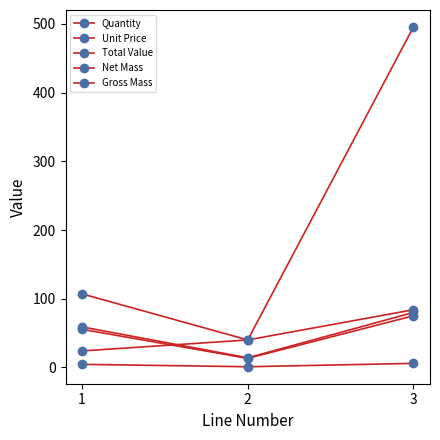

Reading left to right, extract all data points from this chart.

Quantity: 24.0	40.0	84.0
Unit Price: 4.5	1.0	5.9
Total Value: 107.0	40.0	495.6
Net Mass: 55.5	13.2	75.2
Gross Mass: 59.0	14.0	80.0